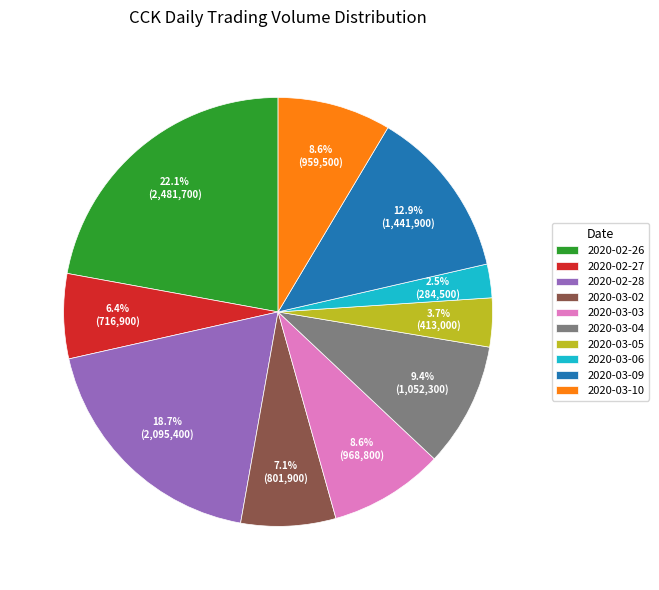

Which category has the smallest portion of the pie?

2020-03-06